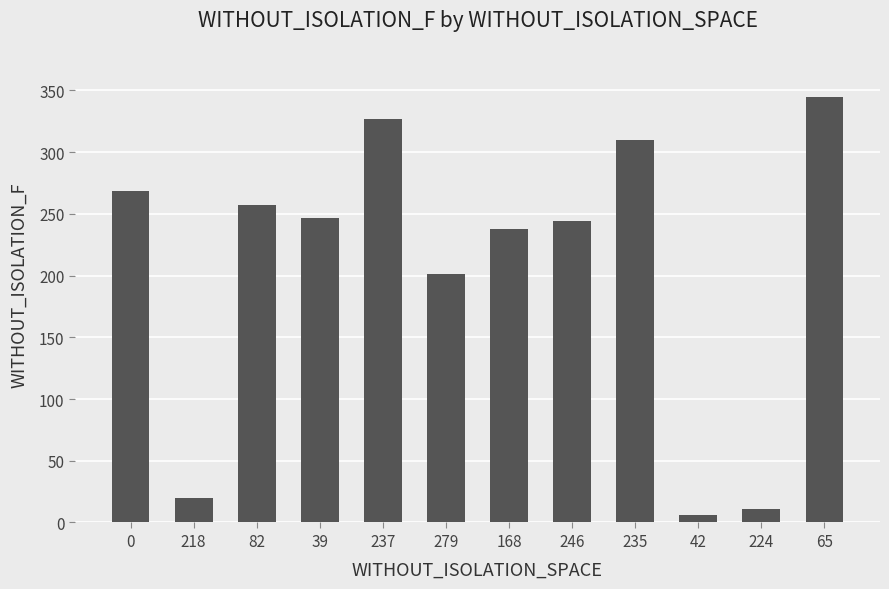

Count the number of data series in this chart.

1